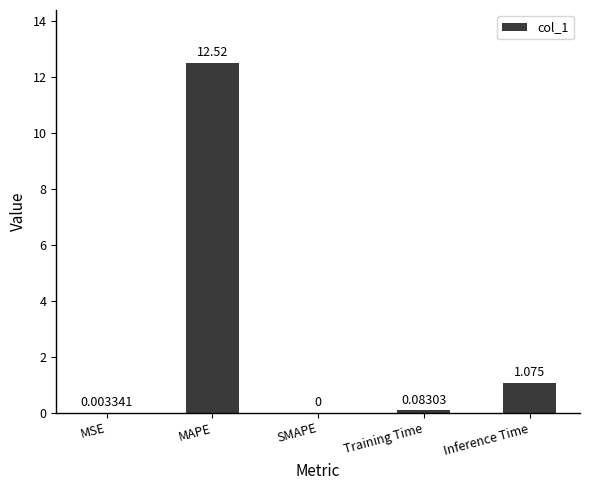

Between SMAPE and MSE, which is larger?

MSE